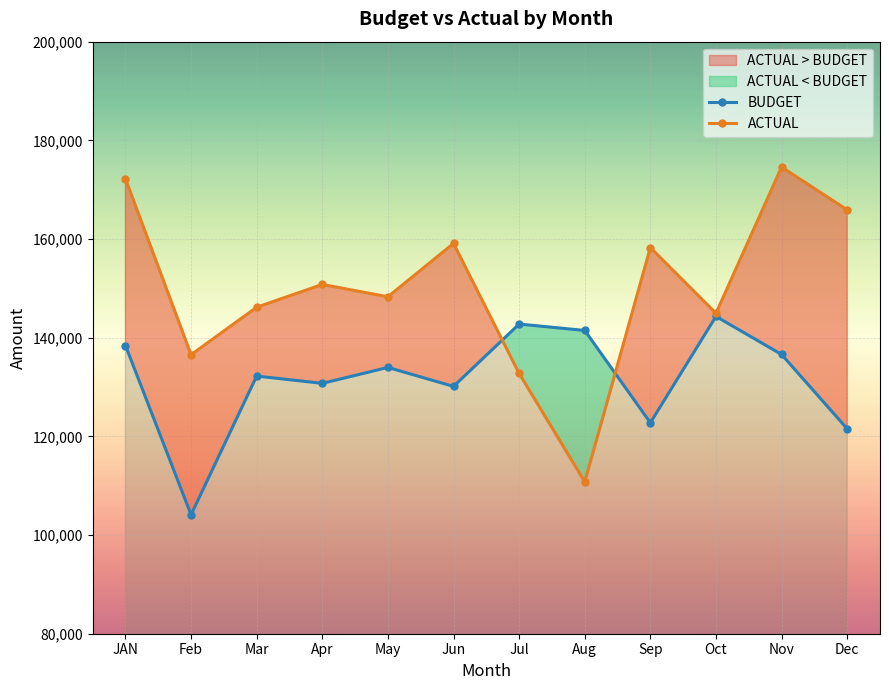

After their last crossing, which series has the higher values: BUDGET or ACTUAL?

ACTUAL